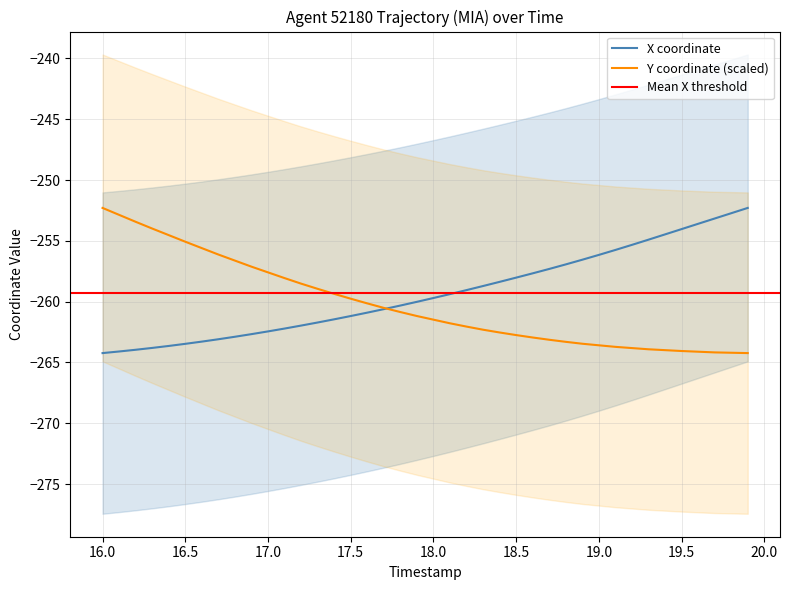

What is the difference between the maximum and minimum values in the Y series?

11.9